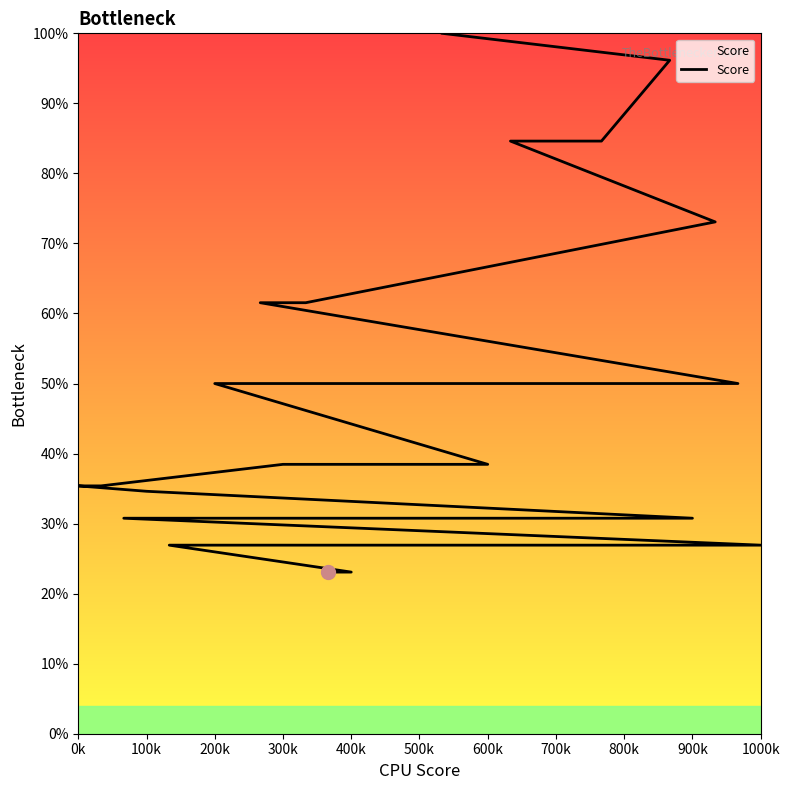

What is the average value?

43.0